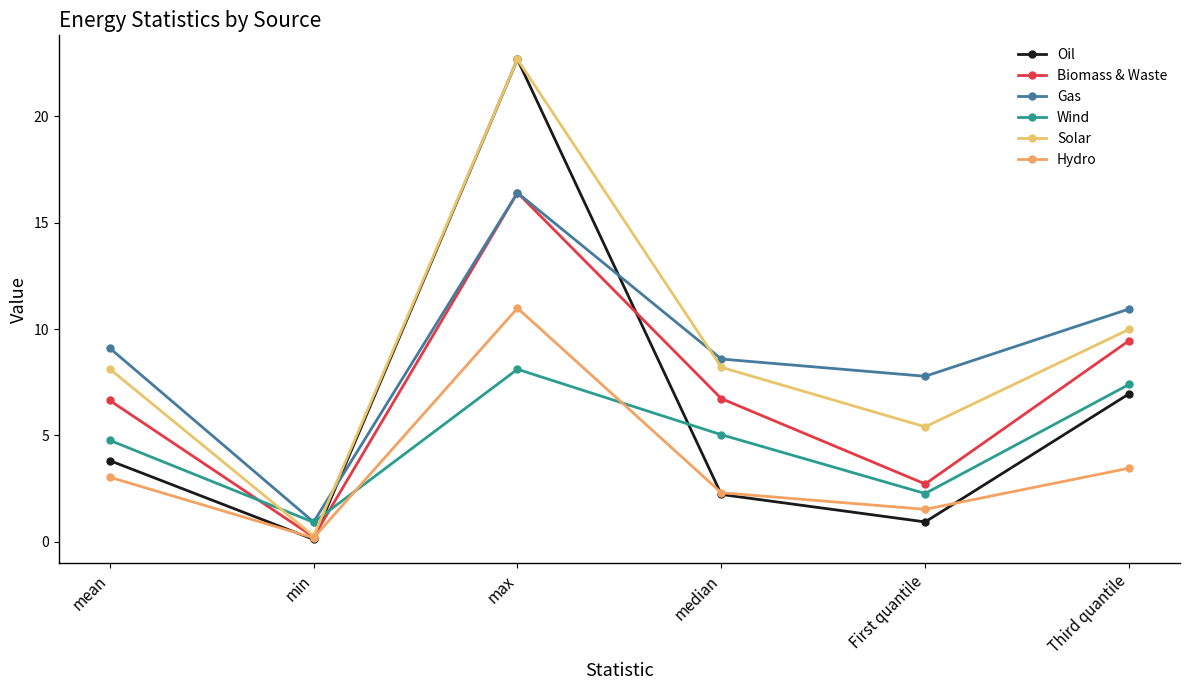

True or false: Hydro and Biomass & Waste cross at least once.

False